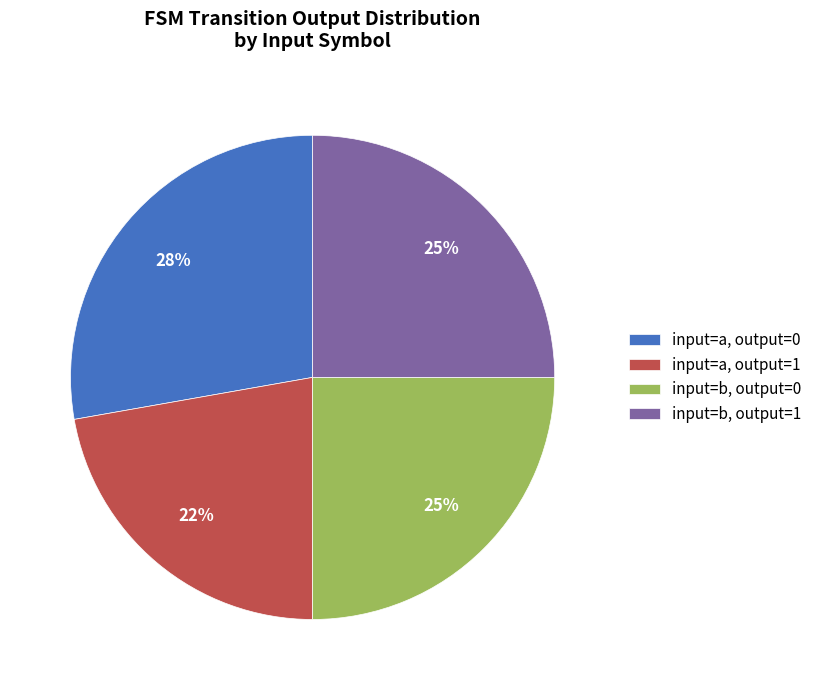

To the nearest percent, what is the difference between the largest and smallest slice percentages?

6%